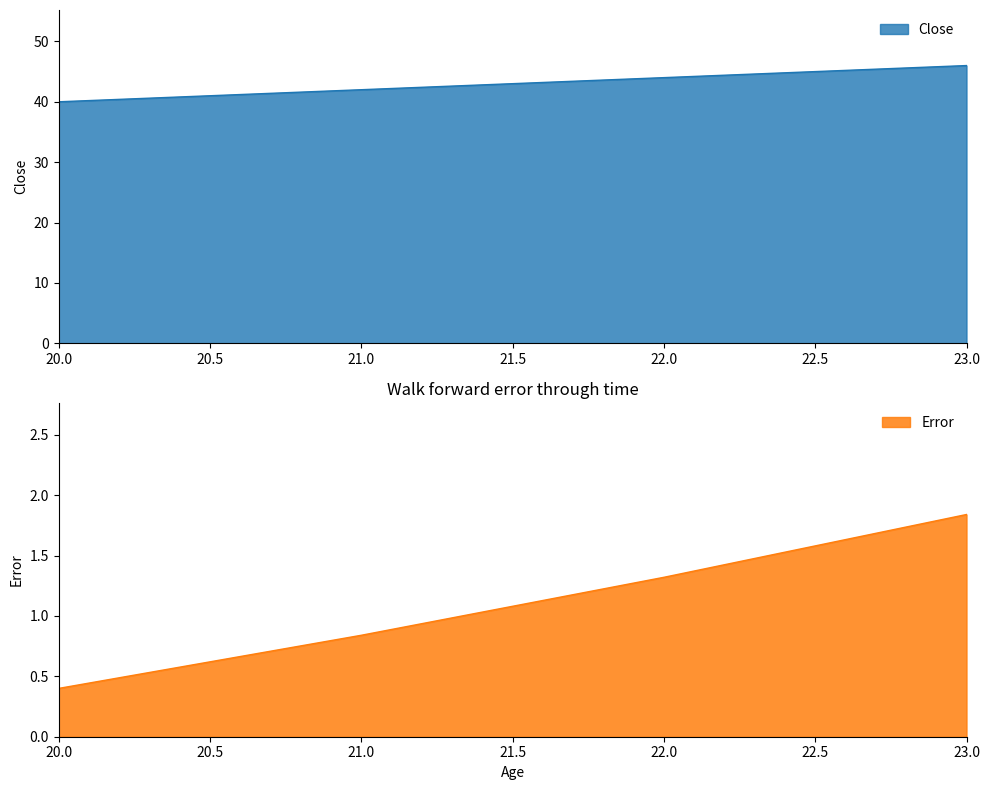

What is the difference between the values at 21 and 23?

4